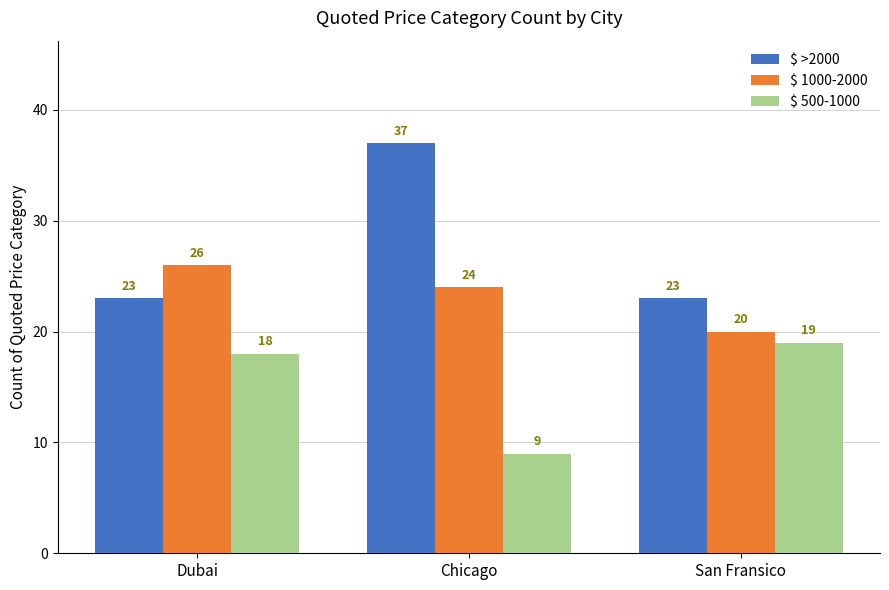

Read the $ 500-1000 value at Dubai, to the nearest 5.

20